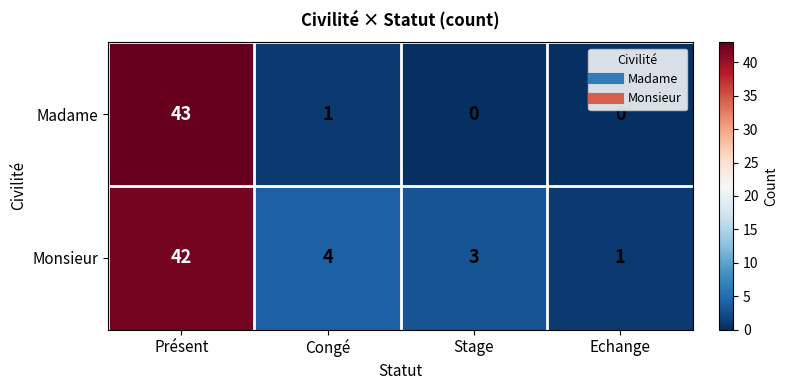

Reading left to right, what are all the values shown in this chart?

Madame: 43	1	0	0
Monsieur: 42	4	3	1